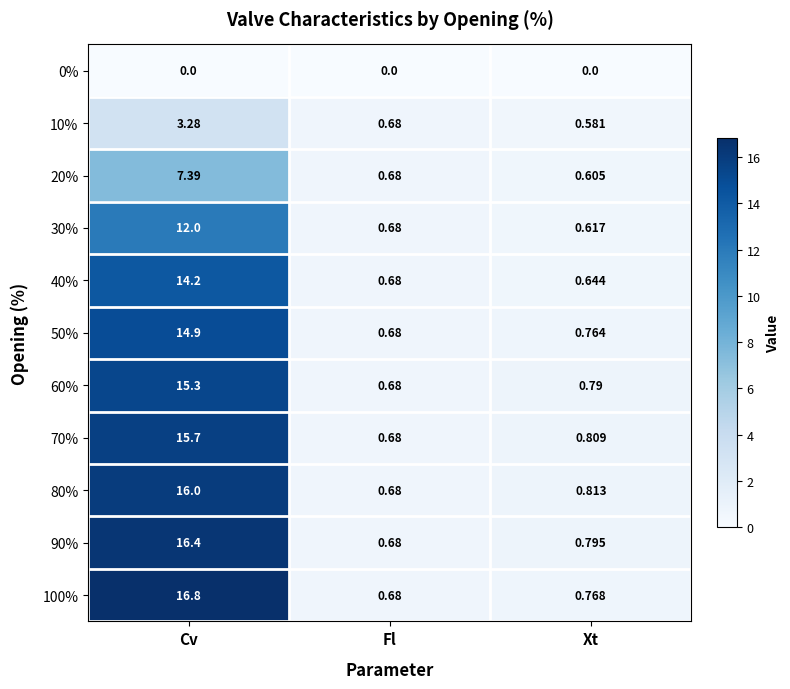

Which series changed the most between Cv and Fl?

100%